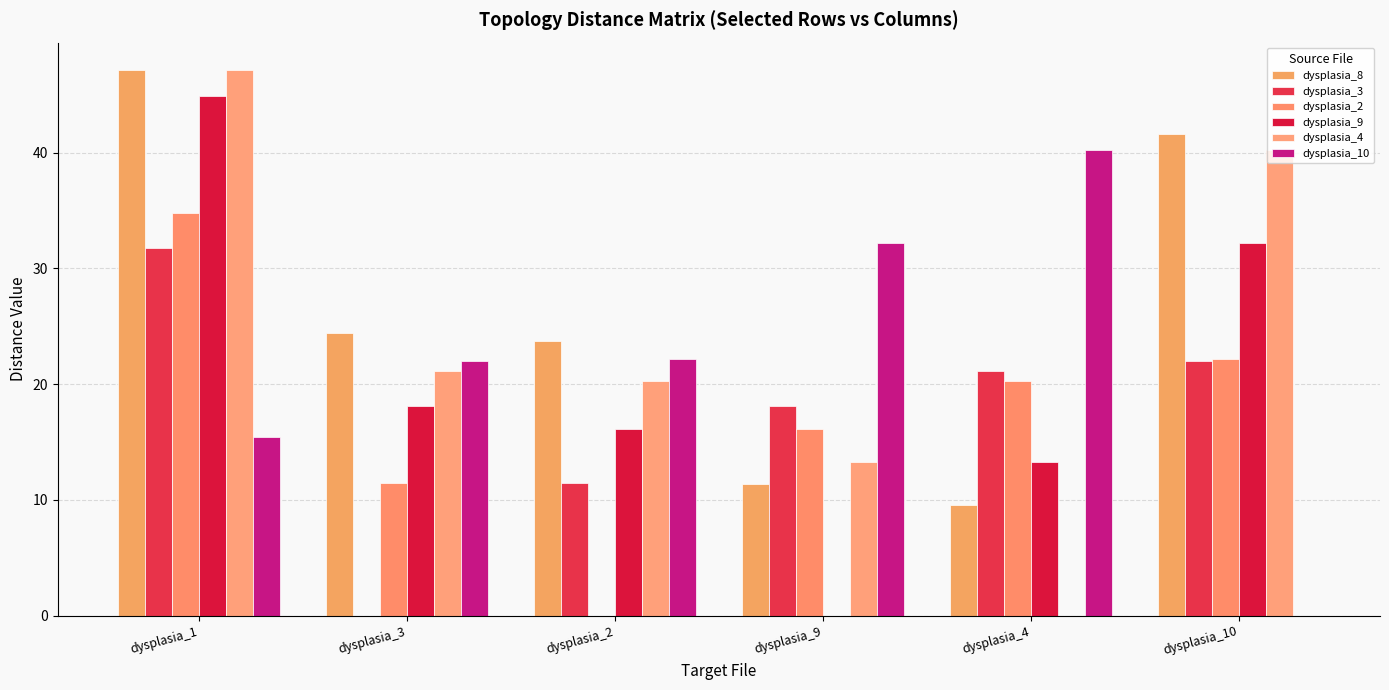

How many data points does each series have?

6